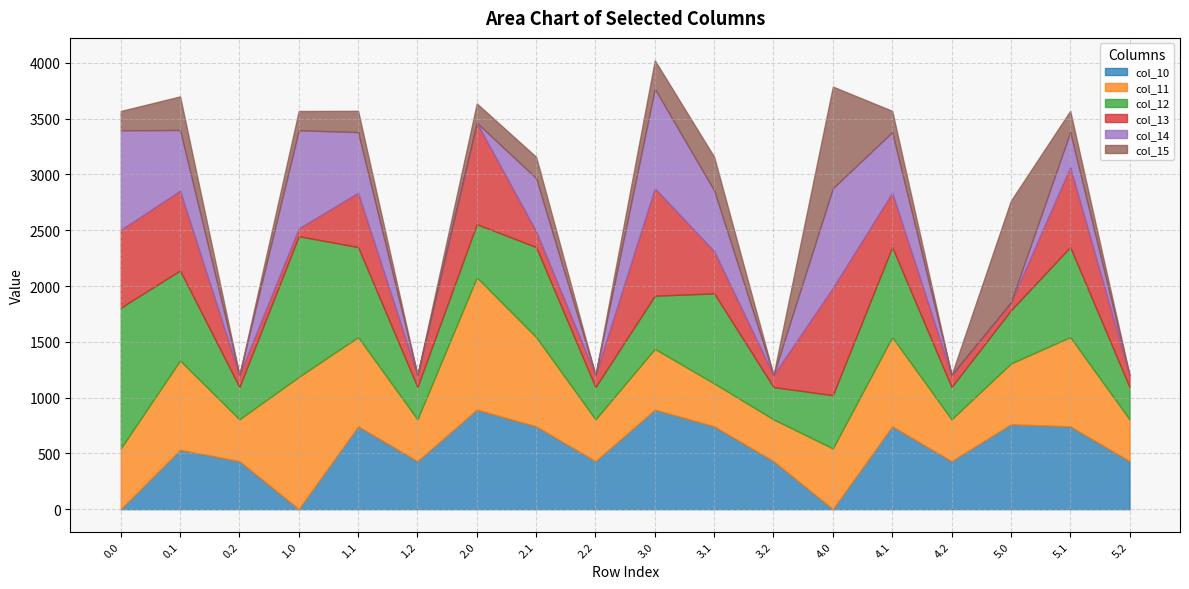

Count the number of data series in this chart.

6